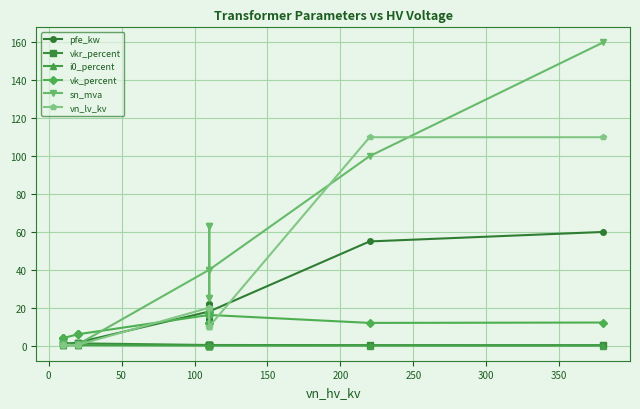

How many values in the vn_lv_kv series are below 10?

6